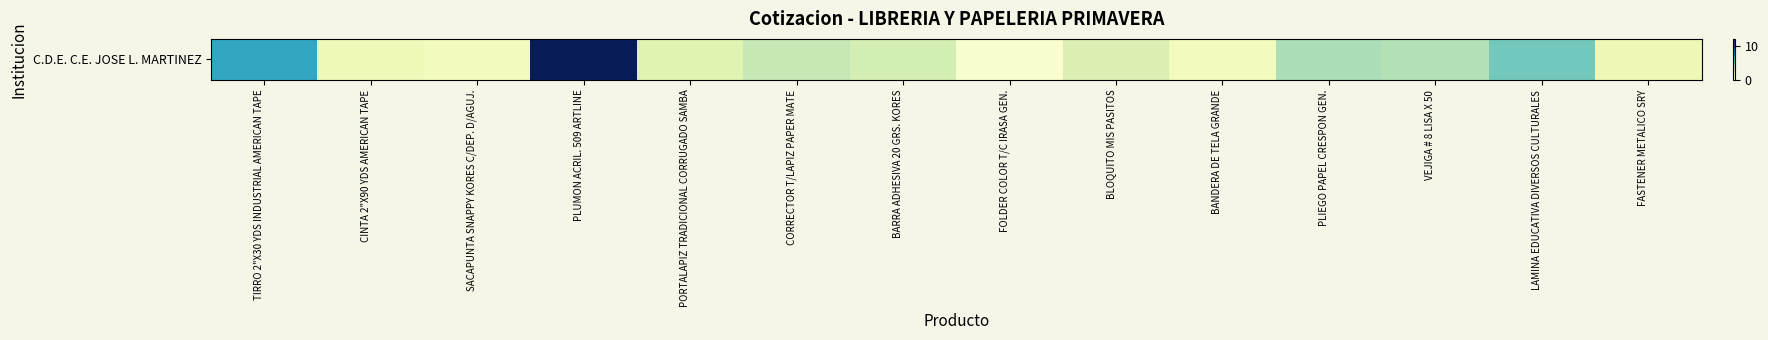

What is the ratio of the value at FASTENER METALICO SRY to the value at PLUMON ACRIL. 509 ARTLINE?

0.1